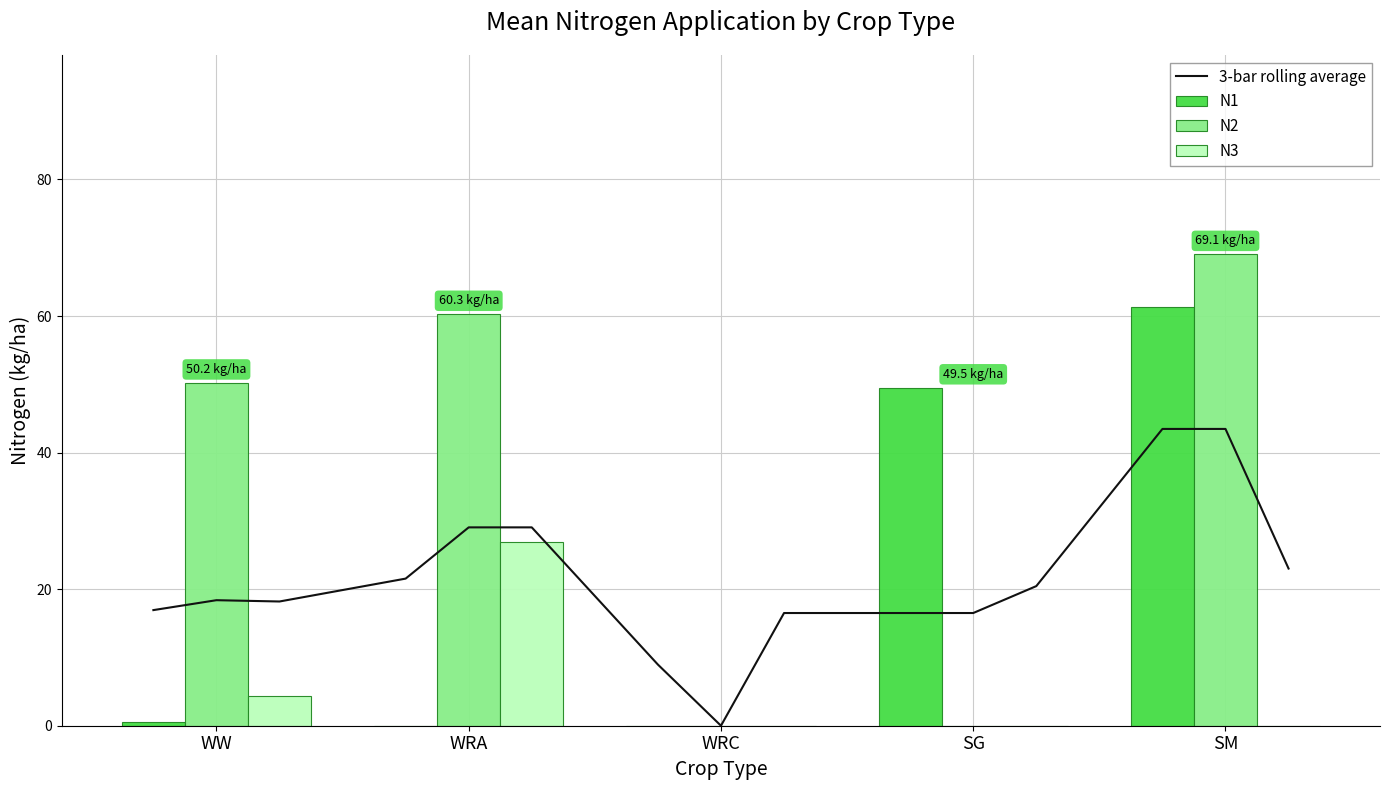

The value of N1 at SM is 14.8. True or false?

False